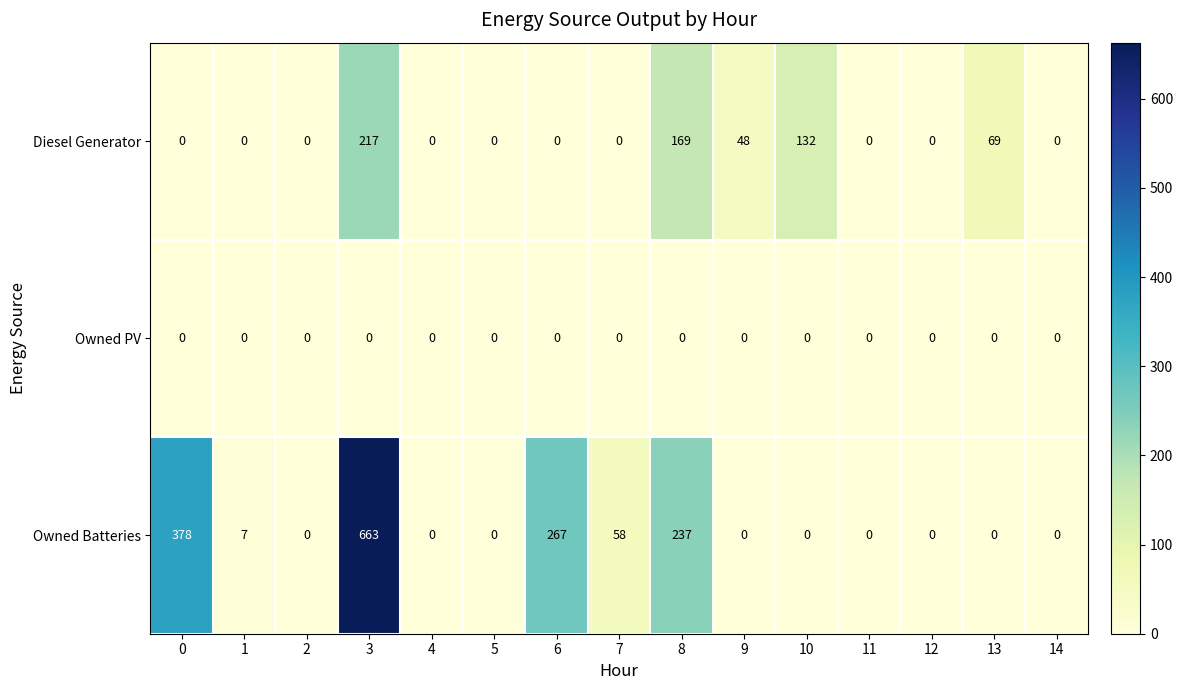

What is the difference between the highest and lowest values at 7?

58